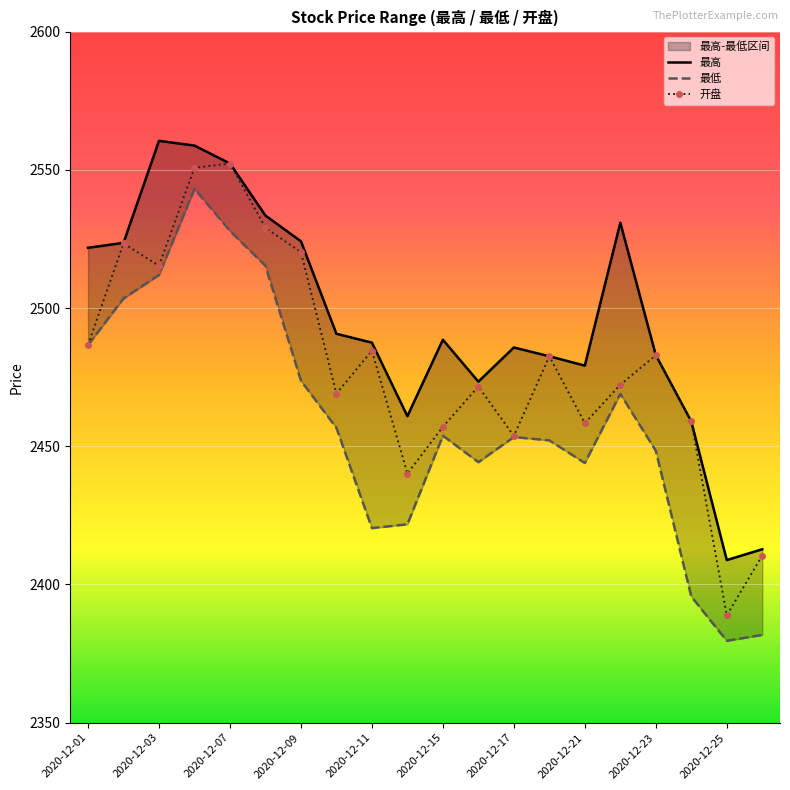

Where is the first local minimum for 最低?

2020-12-11